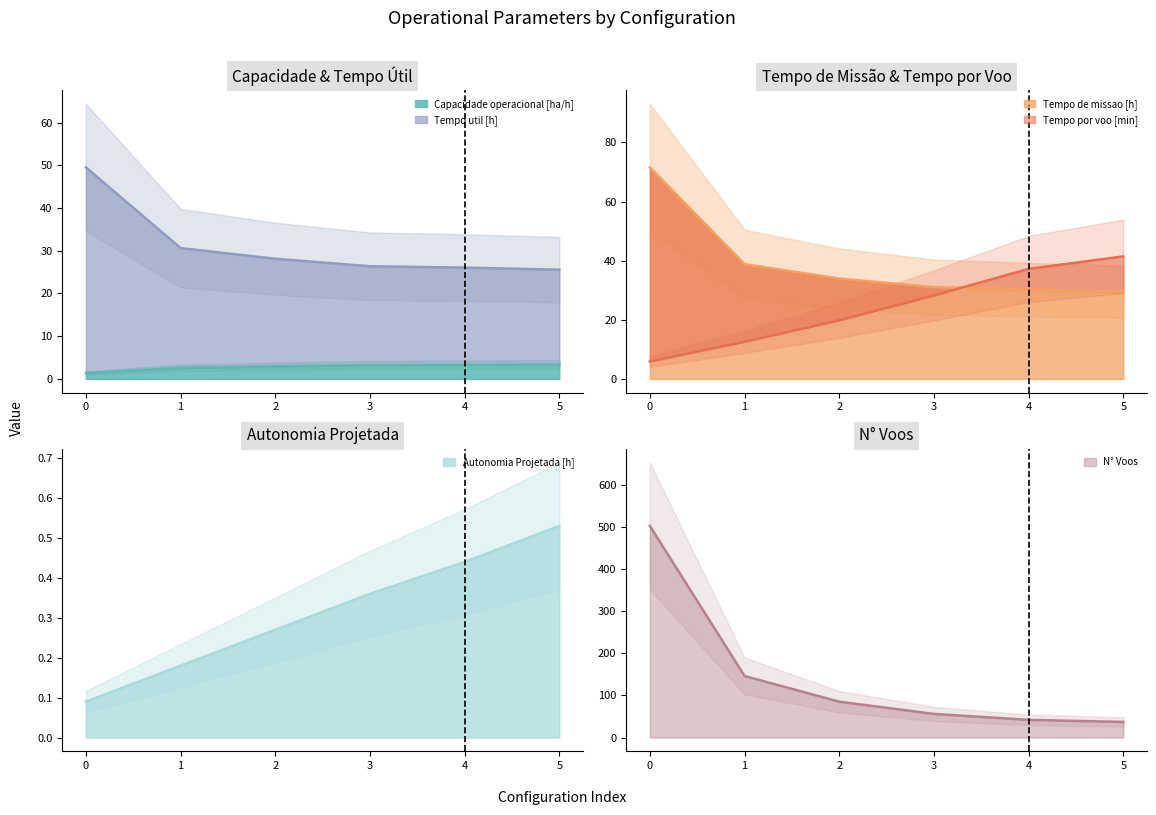

What is the difference between the second highest and minimum values in the Autonomia Projetada [h] series?

0.3